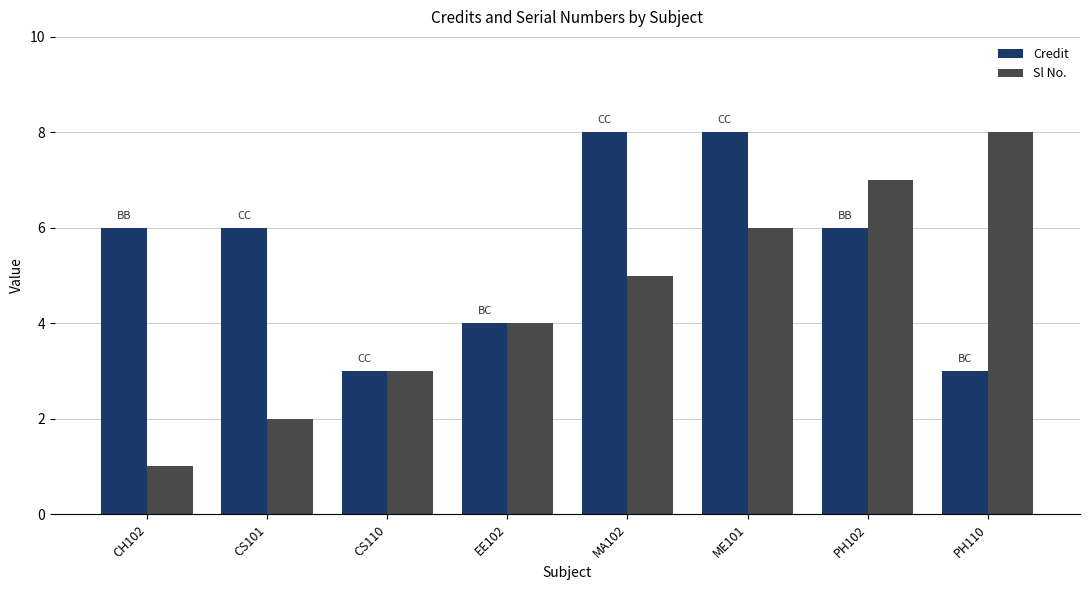

Which series has the largest range (max minus min)?

Sl No.